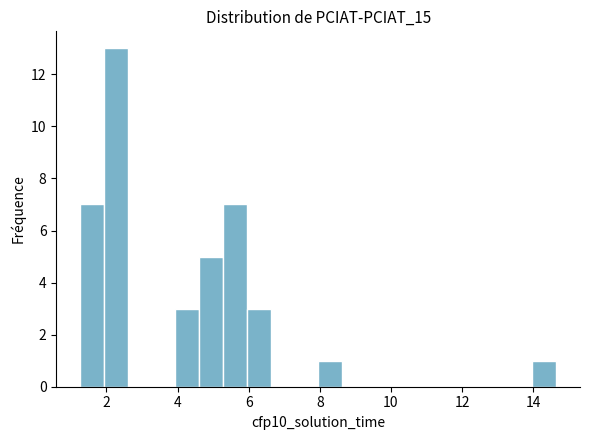

Around what value on the x-axis is the tallest bar? Give the approximate position of its centre, as read against the axis.

2.2